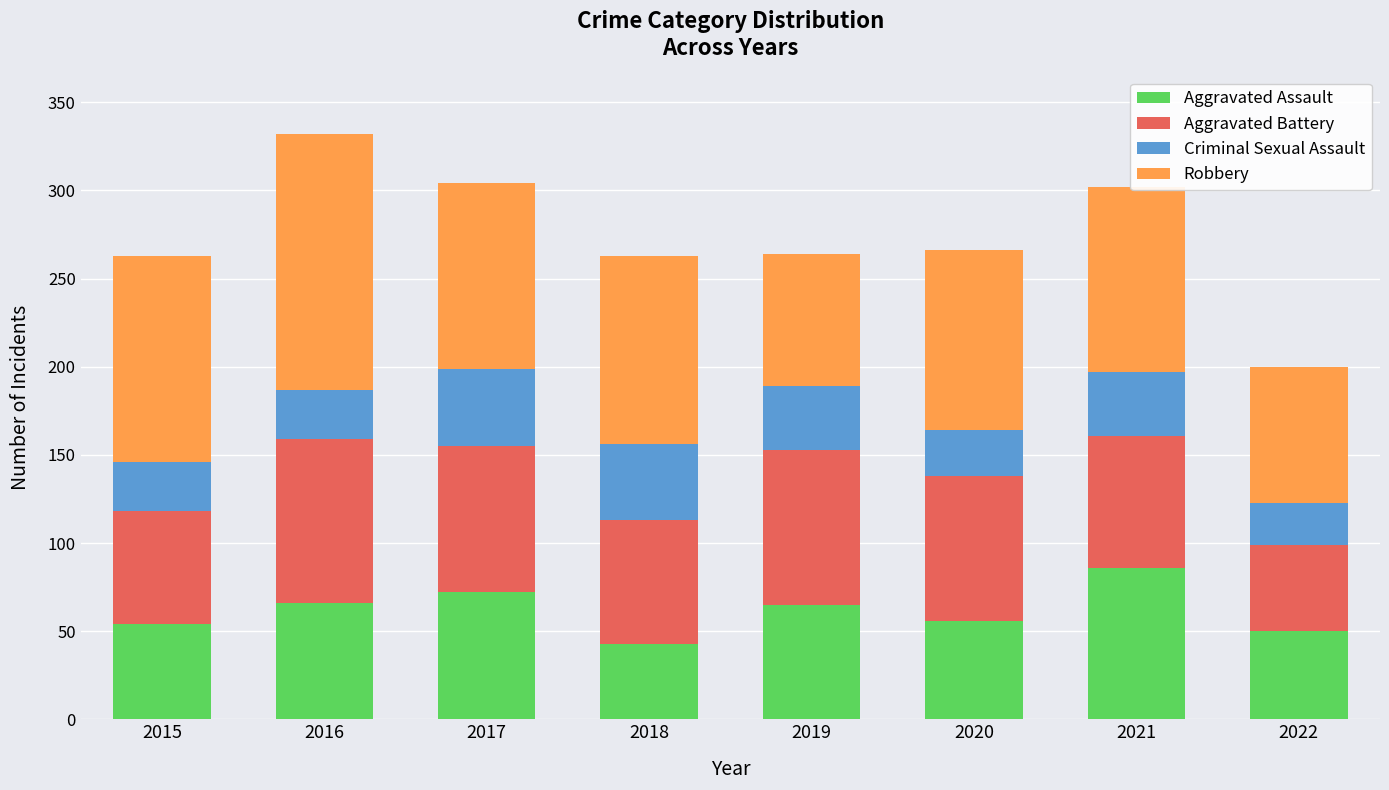

What is the highest value of the Aggravated Assault series?

86